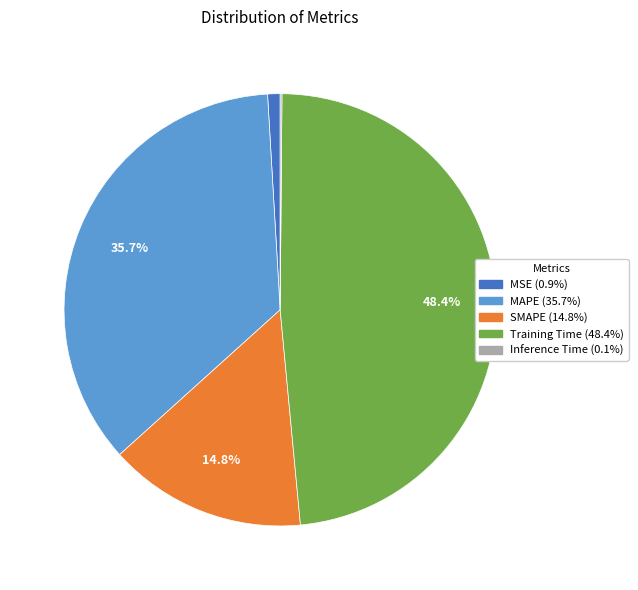

What portion of the pie excludes Training Time (48.4%)?

51.6%